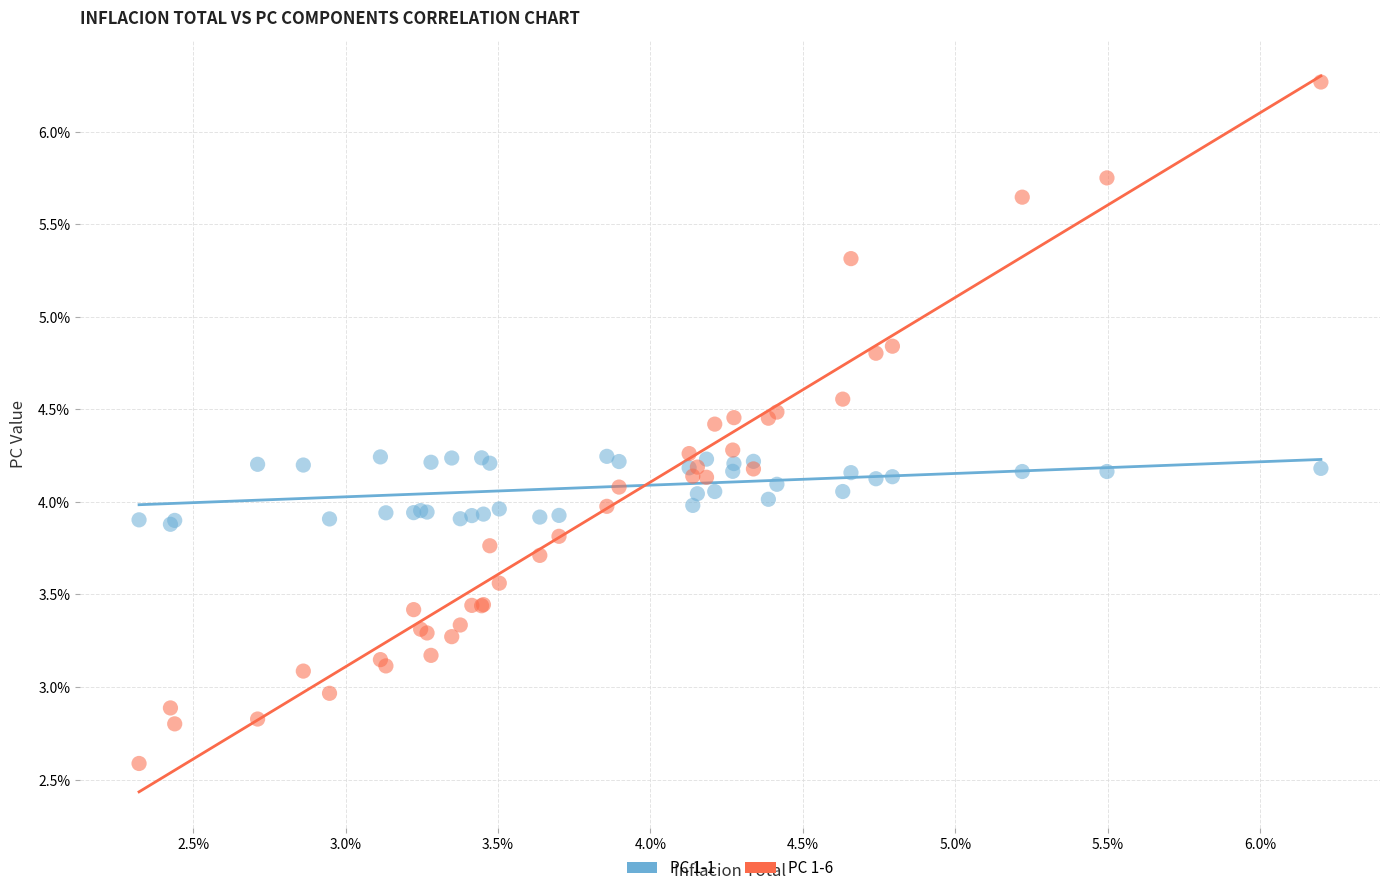

Which series contains the highest Y value?

PC 1-6